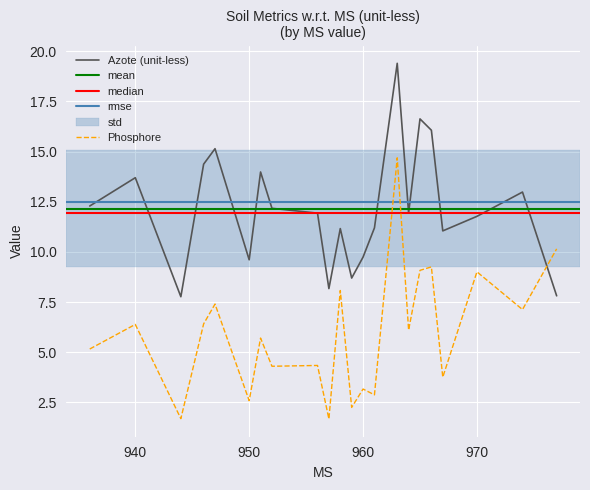

Is it true that Phosphore equals 4.3 at 956?

True